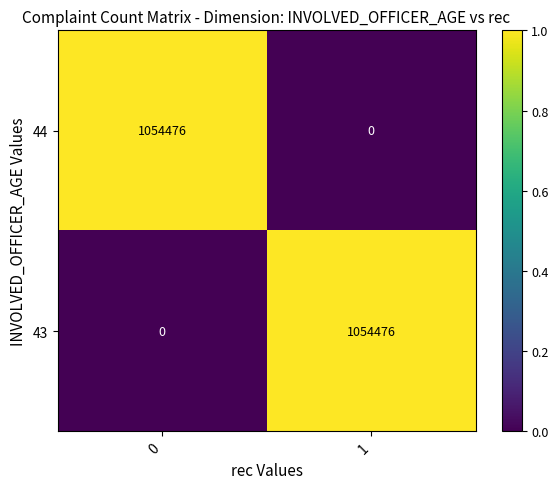

List the labels in order of 43 value, largest first.

1, 0